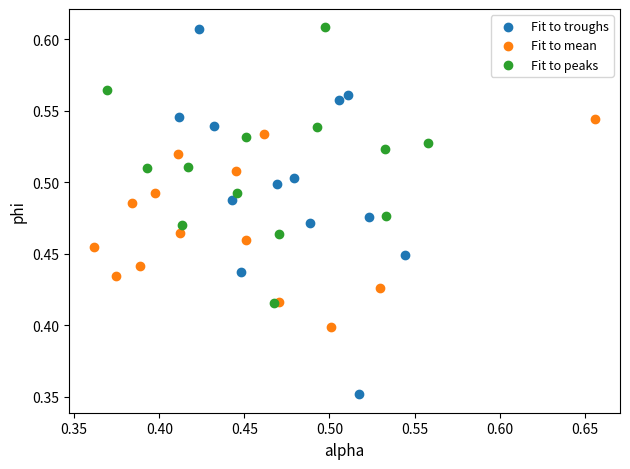

Which series contains the lowest Y value?

Fit to troughs